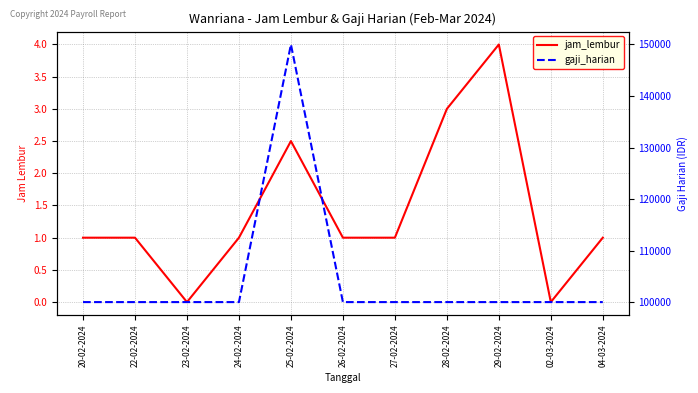

At which label is gaji_harian closest to 125000?

20-02-2024